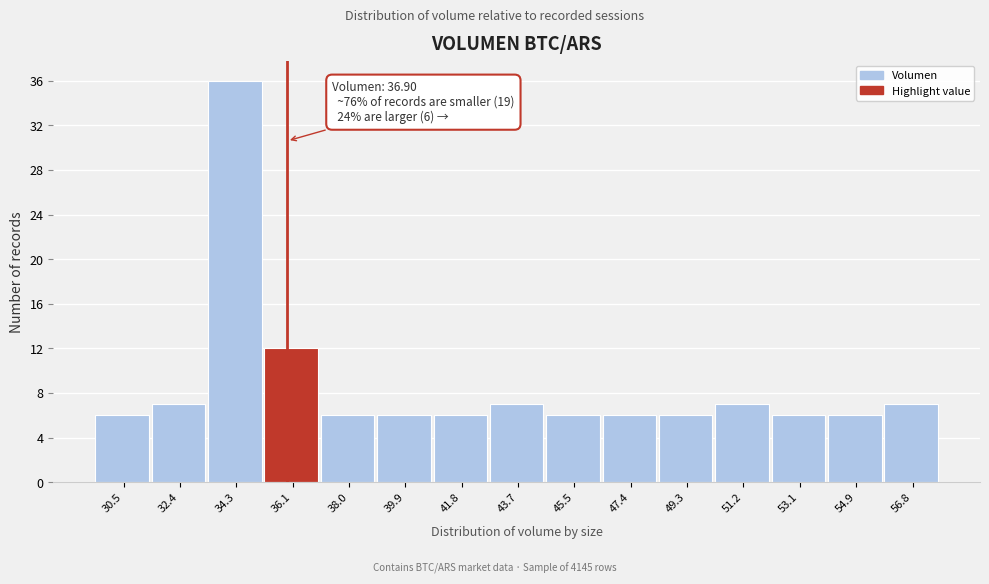

Reading left to right, list all the values displayed in this chart.

30.5=6	32.4=7	34.3=36	36.1=12	38.0=6	39.9=6	41.8=6	43.7=7	45.5=6	47.4=6	49.3=6	51.2=7	53.1=6	54.9=6	56.8=7